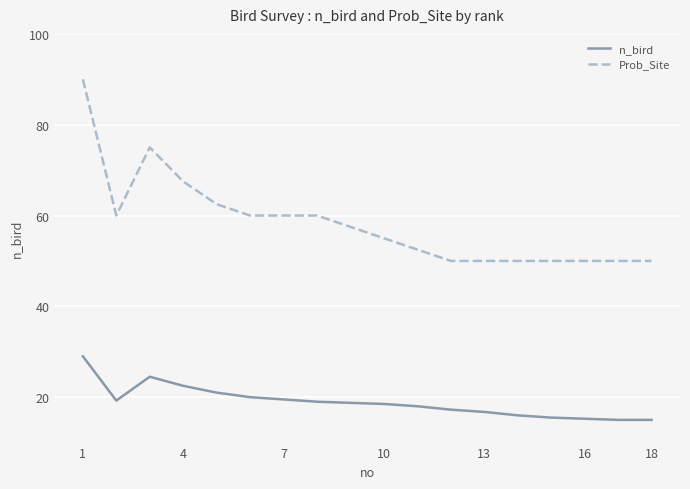

What is the minimum value for n_bird?

15.0